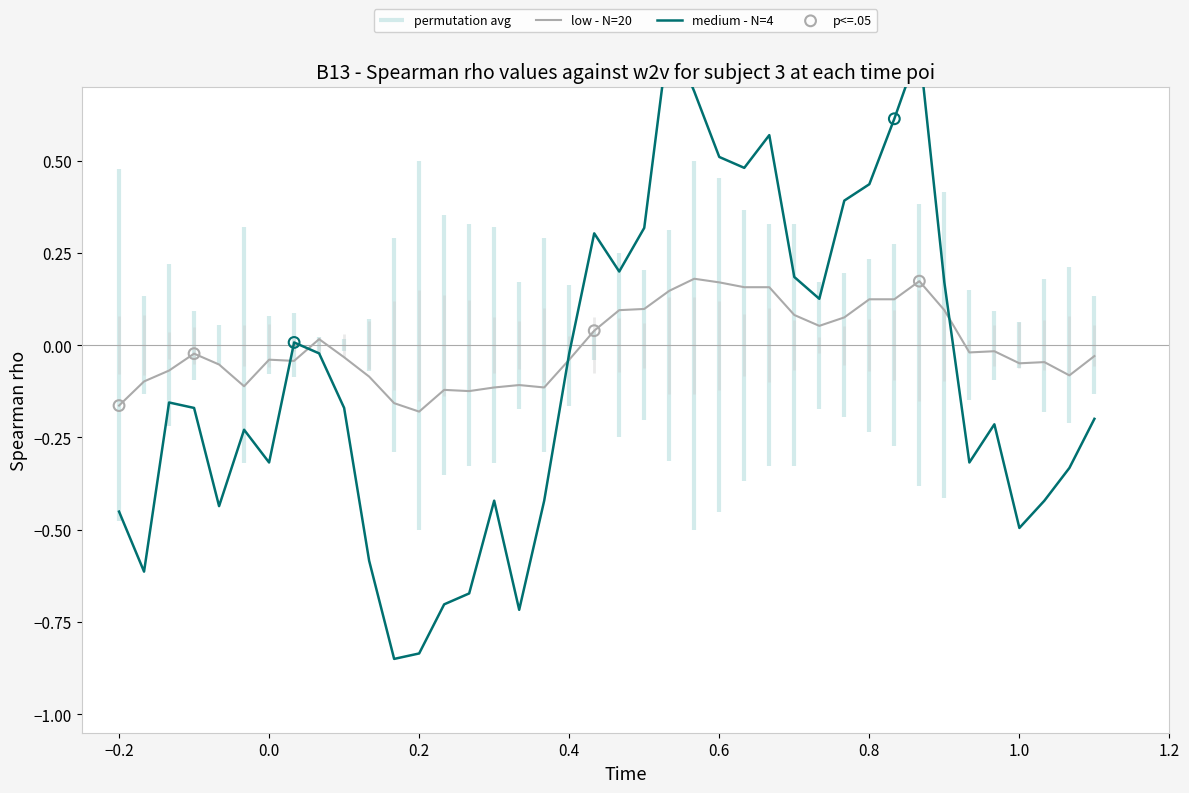

Which series has the largest total across all categories?

low - N=20